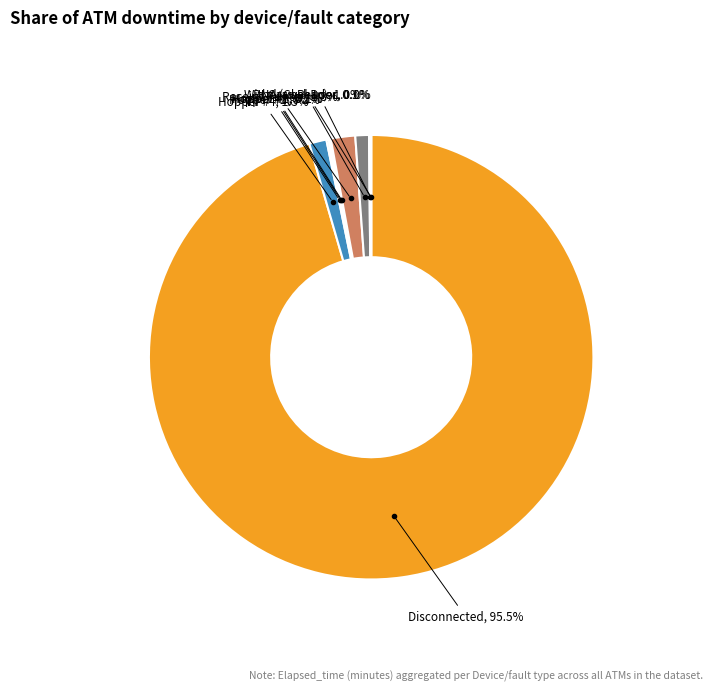

Does any single category account for the majority?

Yes